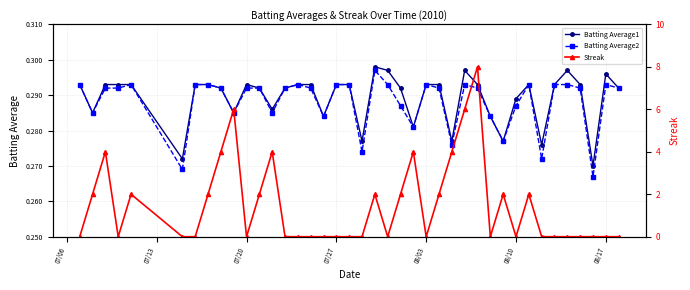

How many Batting Average1 values are between 0 and 1?

40